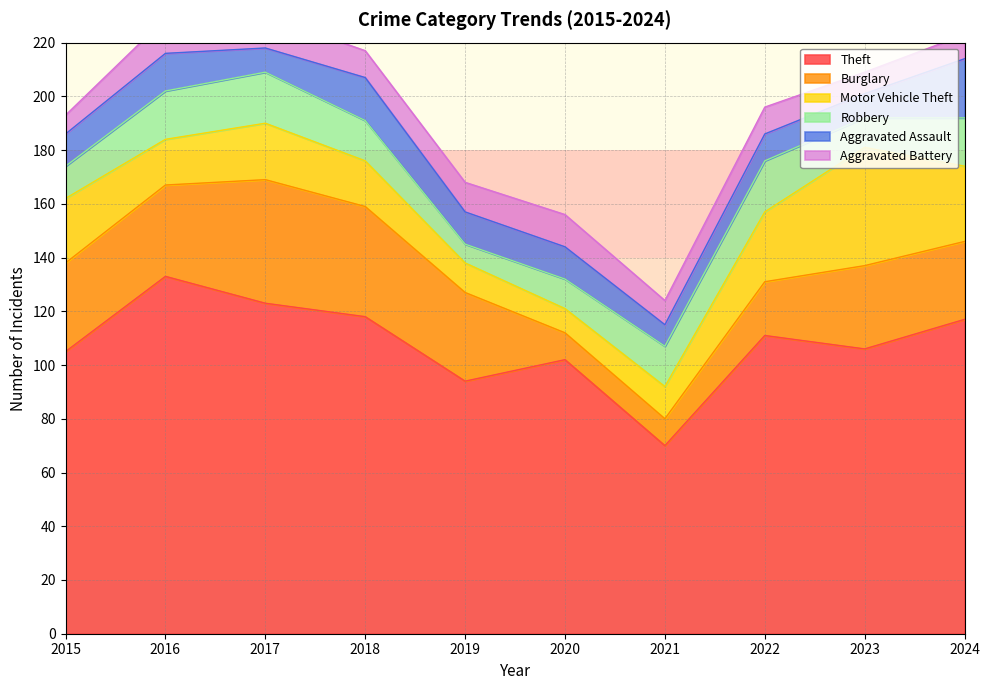

What are all the series names shown in the legend?

Theft, Burglary, Motor Vehicle Theft, Robbery, Aggravated Assault, Aggravated Battery